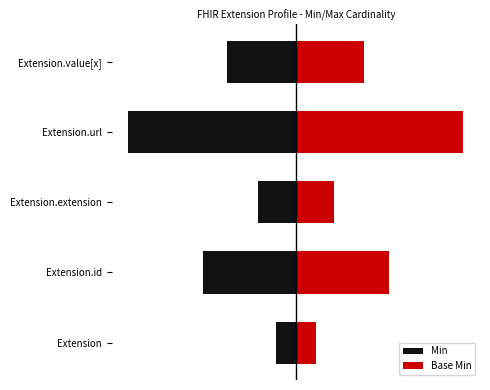

Between 0 and 3, which series saw the biggest shift?

Min